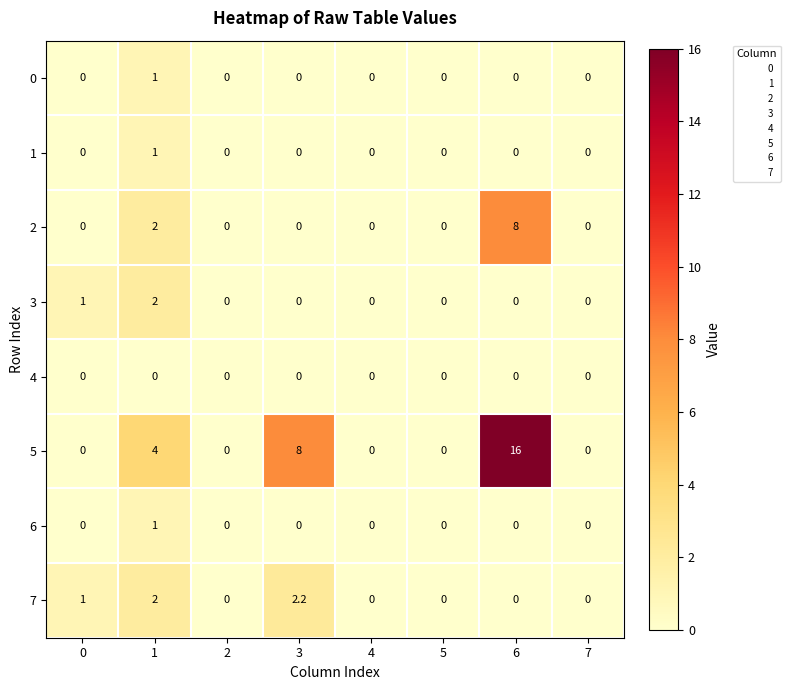

What is the maximum value for 2?

8.0